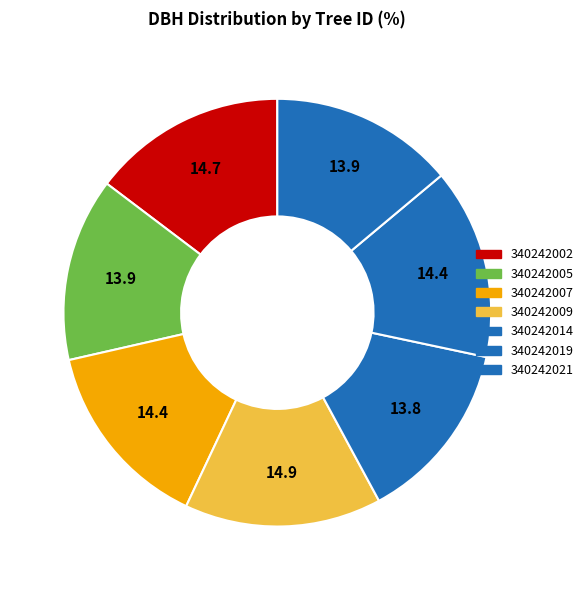

To the nearest percent, what portion does 340242021 represent?

14%